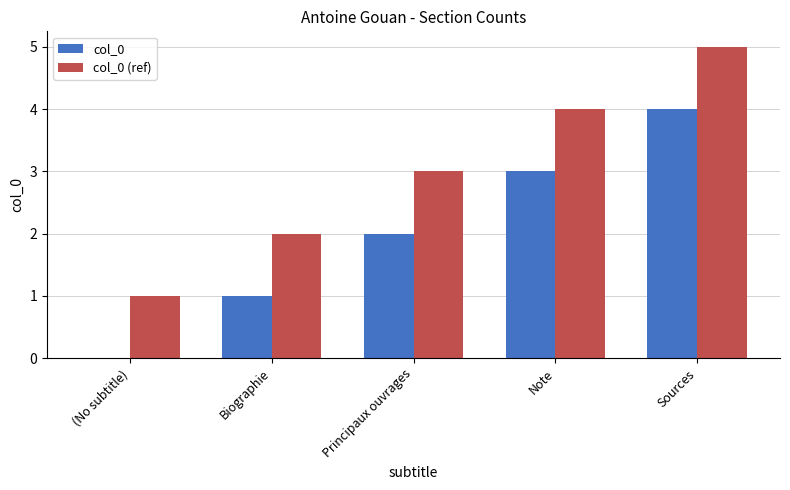

What are all the series names shown in the legend?

col_0, col_0 (ref)